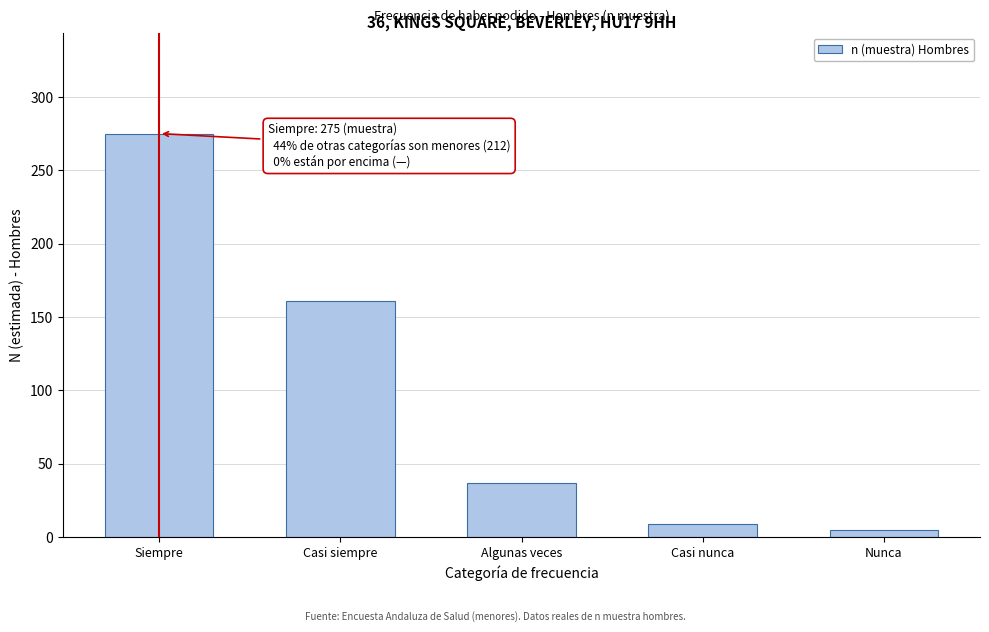

Reading left to right, extract all data points from this chart.

275	161	37	9	5